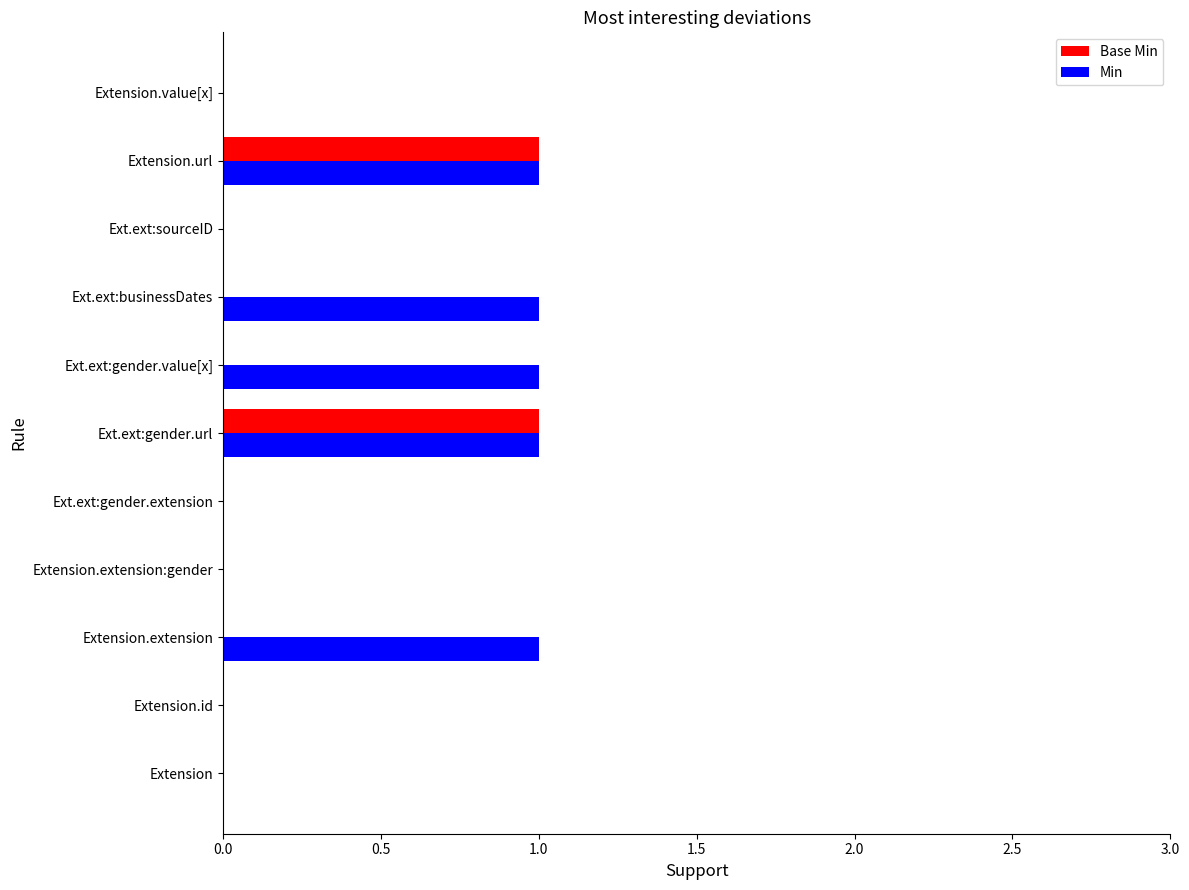

Which series changed the most between Ext.ext:gender.extension and Ext.ext:gender.value[x]?

Min